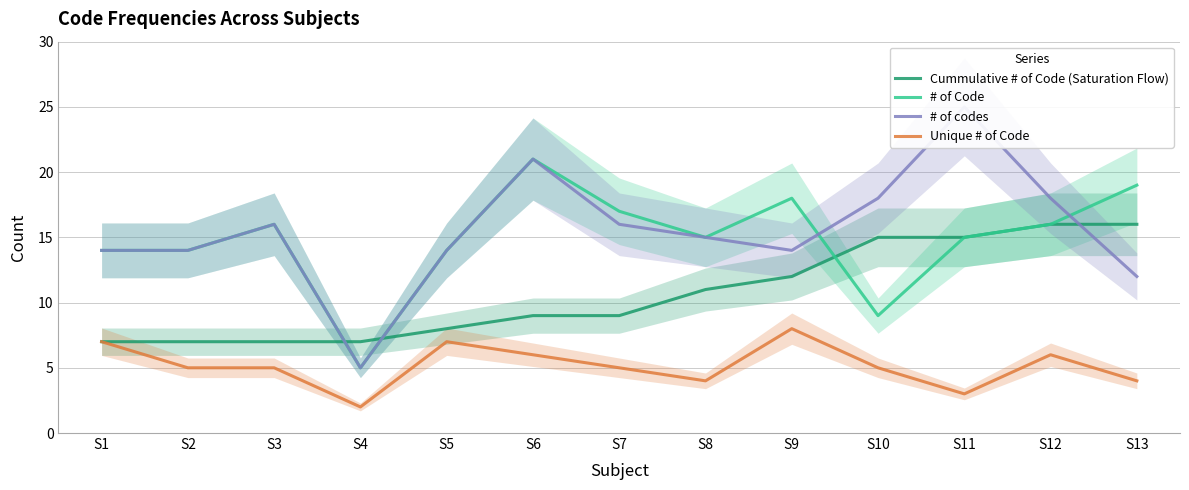

At how many categories does at least one series exceed 23?

1